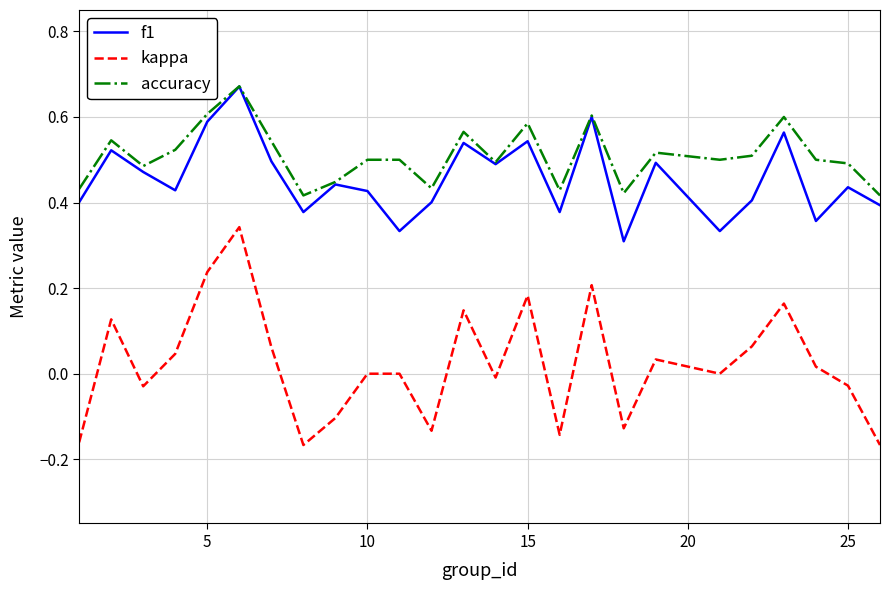

Which series has the largest total across all categories?

accuracy